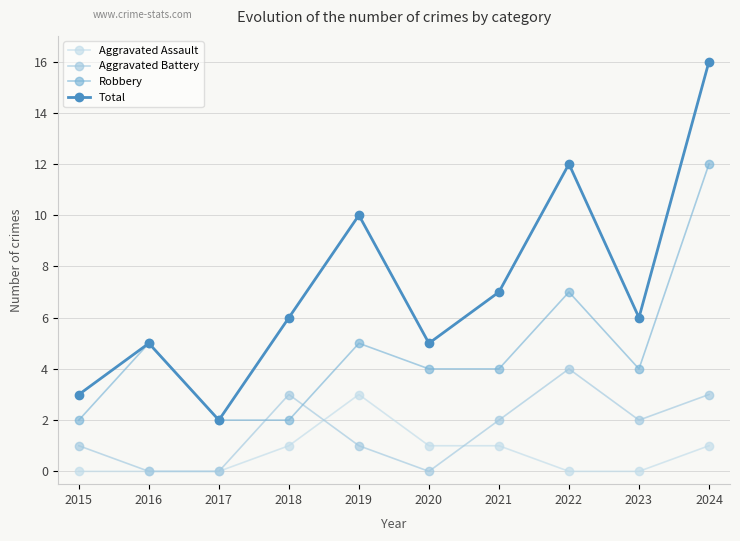

Which category has the lowest value in the Total series?

2017